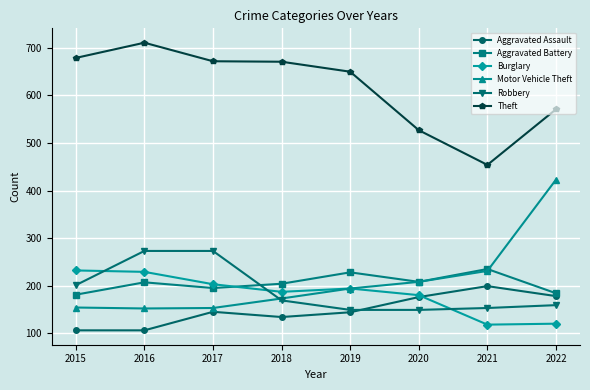

How many lines are shown in the chart?

6